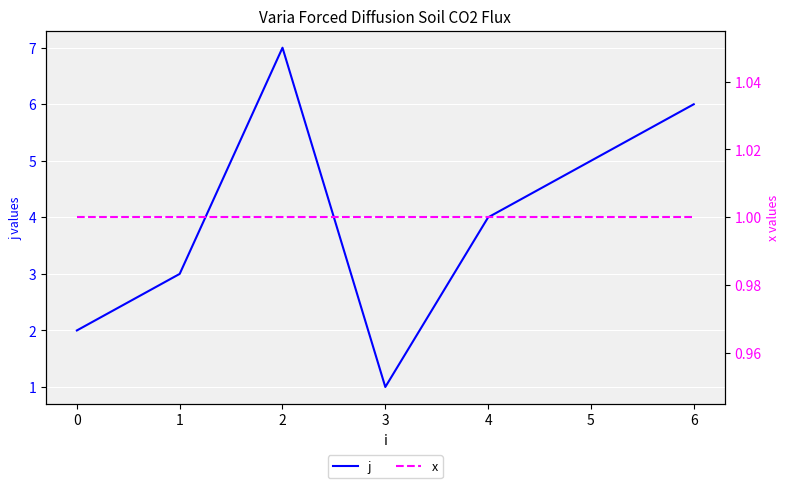

How many values in the j series are below 4?

3